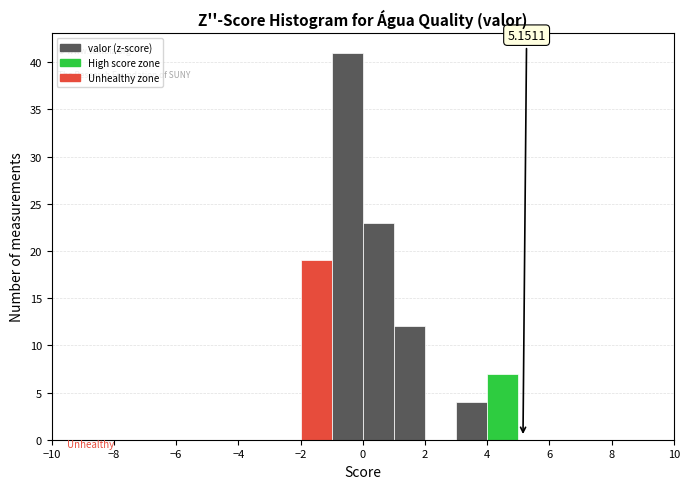

Over which range of the x-axis is the bar tallest?

-1 to 0